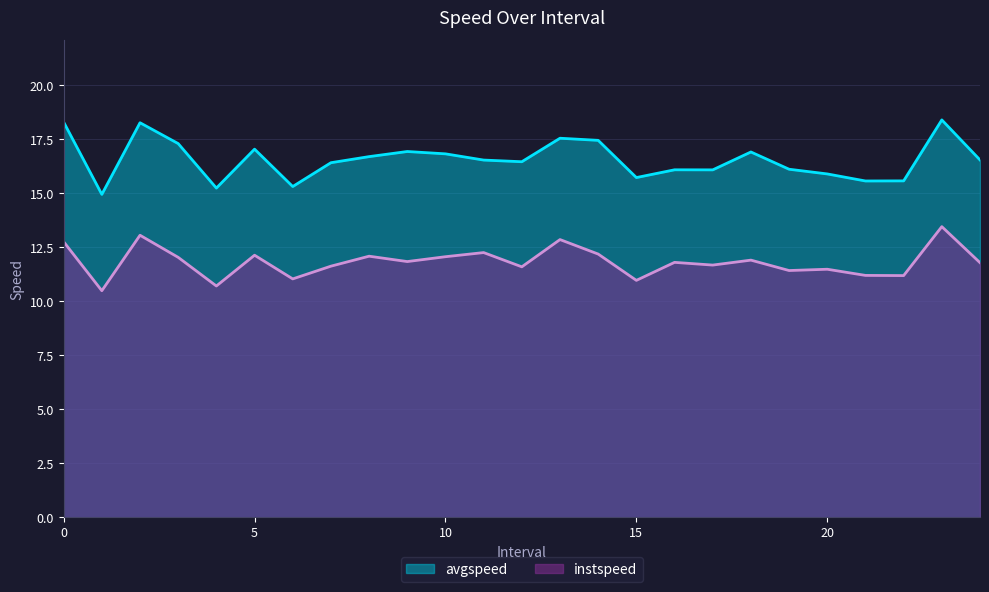

Reading left to right, list all the values displayed in this chart.

instspeed: 12.8	10.5	13.1	12.0	10.7	12.1	11.0	11.6	12.1	11.8	12.1	12.3	11.6	12.9	12.2	11.0	11.8	11.7	11.9	11.4	11.5	11.2	11.2	13.5	11.8
avgspeed: 18.3	15.0	18.3	17.3	15.2	17.0	15.3	16.4	16.7	16.9	16.8	16.5	16.5	17.6	17.5	15.7	16.1	16.1	16.9	16.1	15.9	15.6	15.6	18.4	16.6